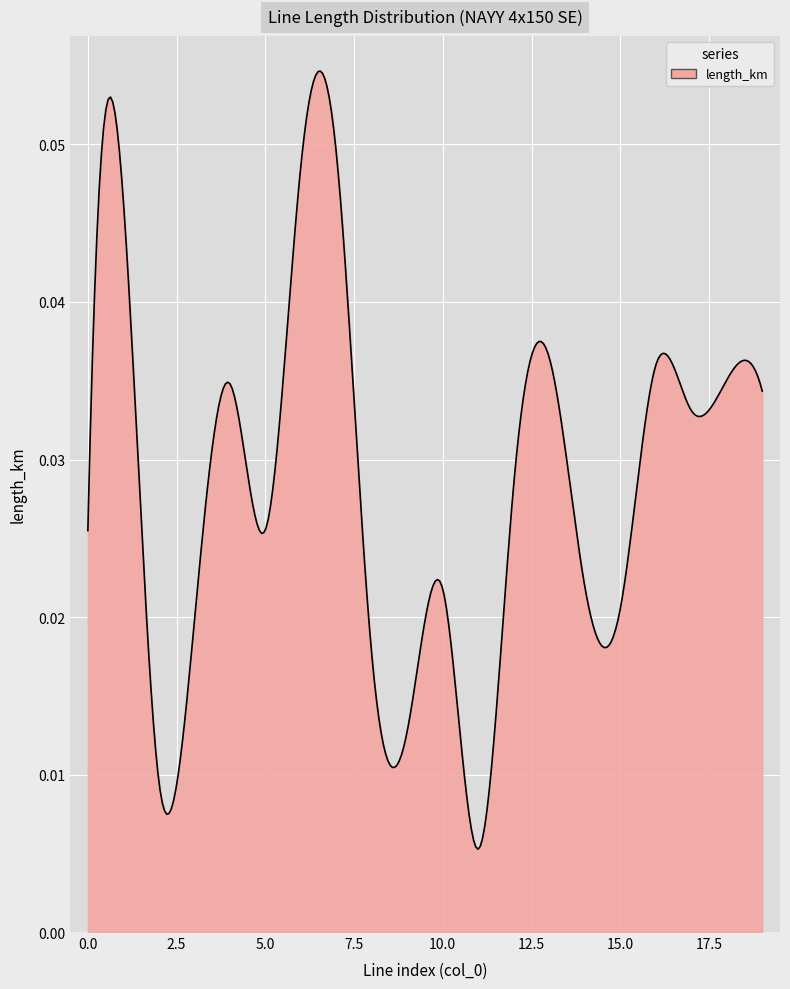

How many lines are shown in the chart?

1